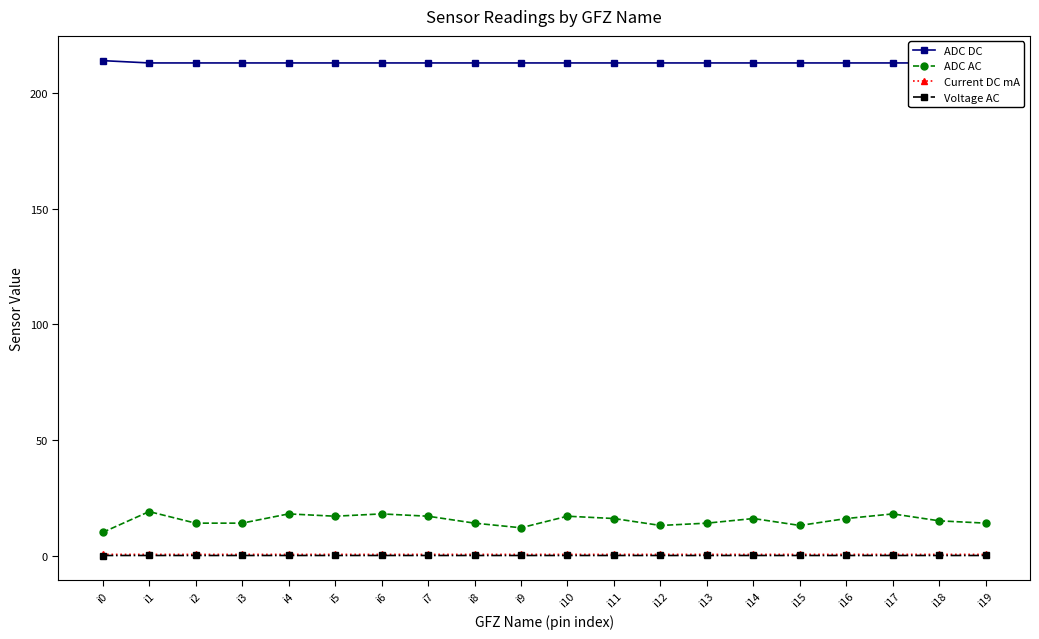

The value of ADC AC at i9 is 12.0. True or false?

True